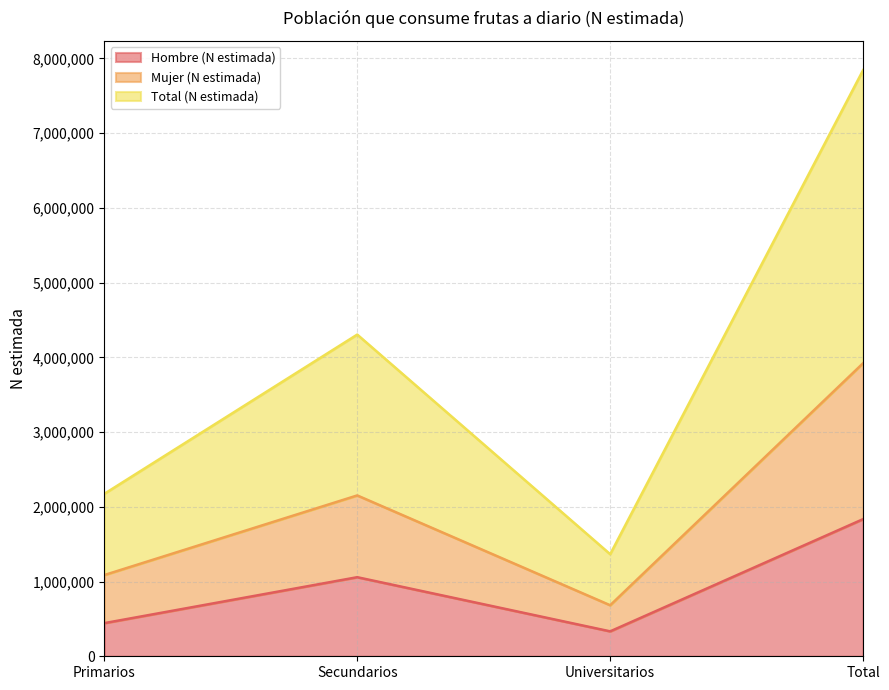

Where is the first local minimum for Hombre (N estimada)?

Universitarios